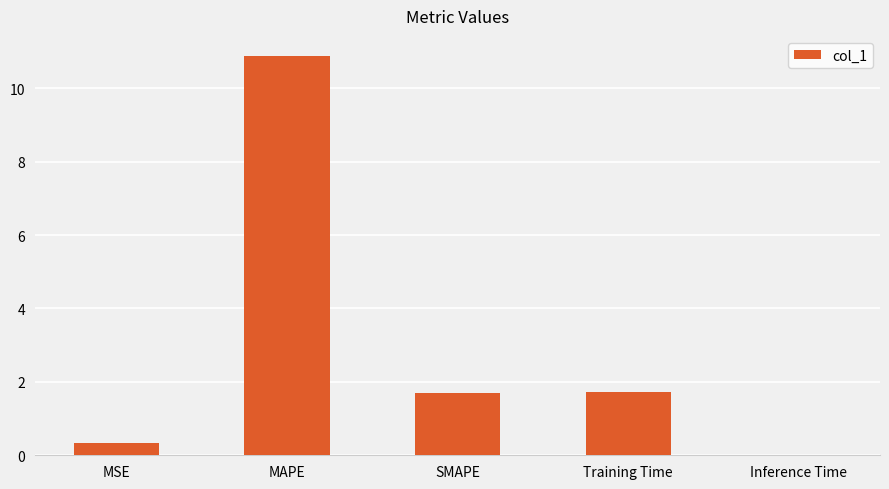

What is the sum of the values at Training Time and SMAPE?

3.4